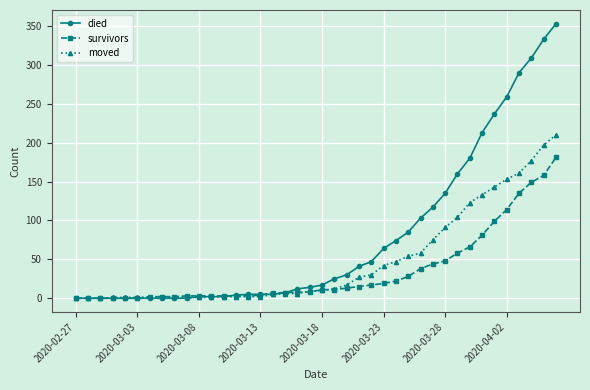

What is the greatest value displayed?

353